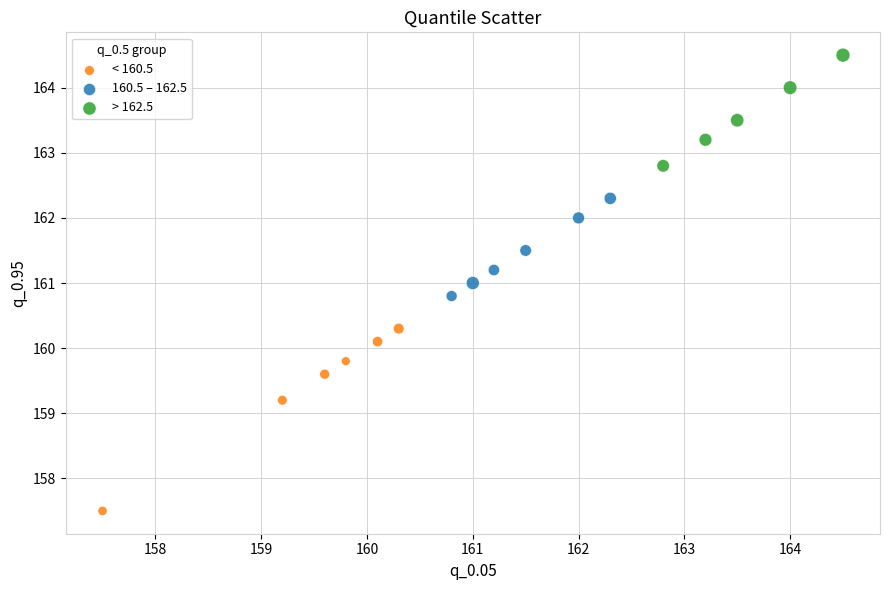

Which series has the widest spread of Y values?

< 160.5